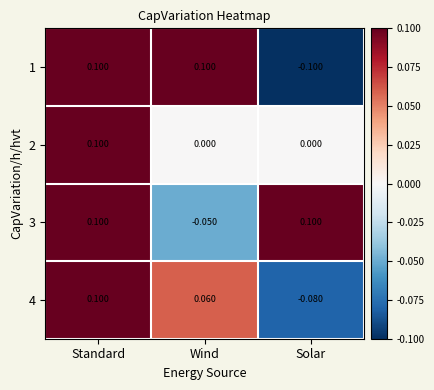

At which category is the sum across all series the highest?

Standard